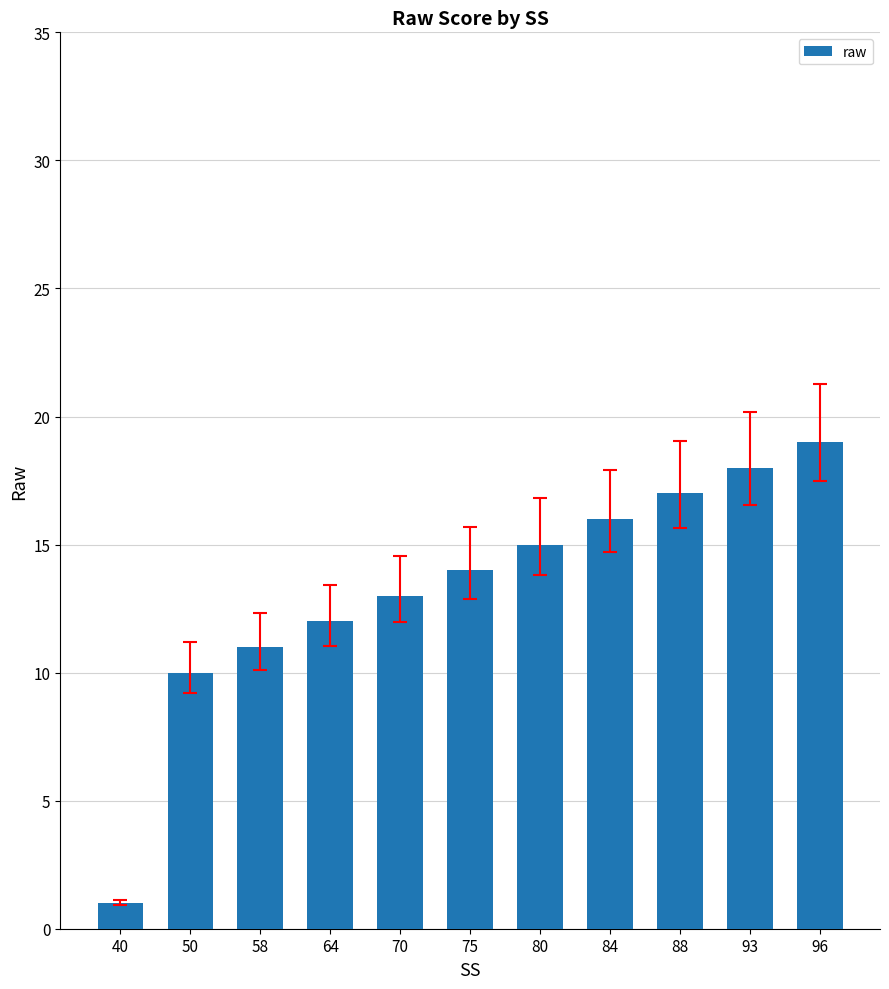

Is it true that the value at 75 is 14?

True